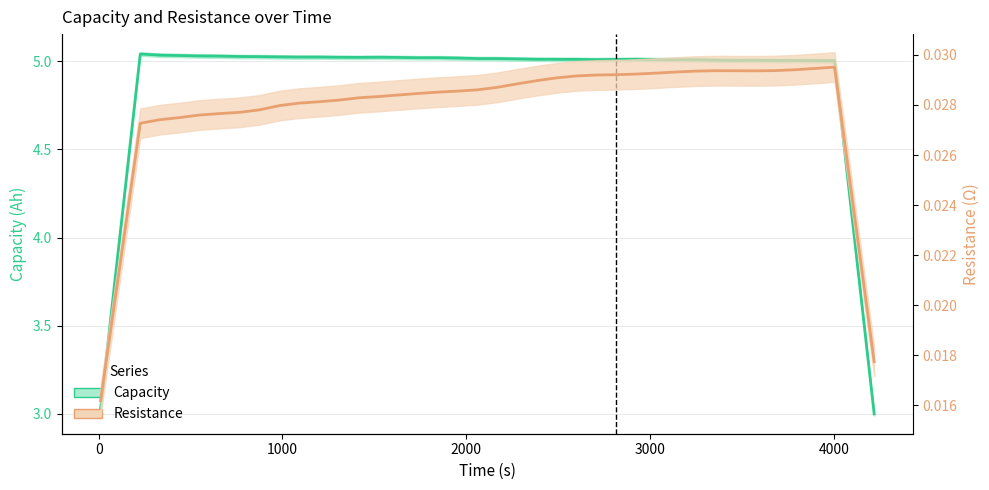

Is it true that Resistance equals 0.0 at 24?

False